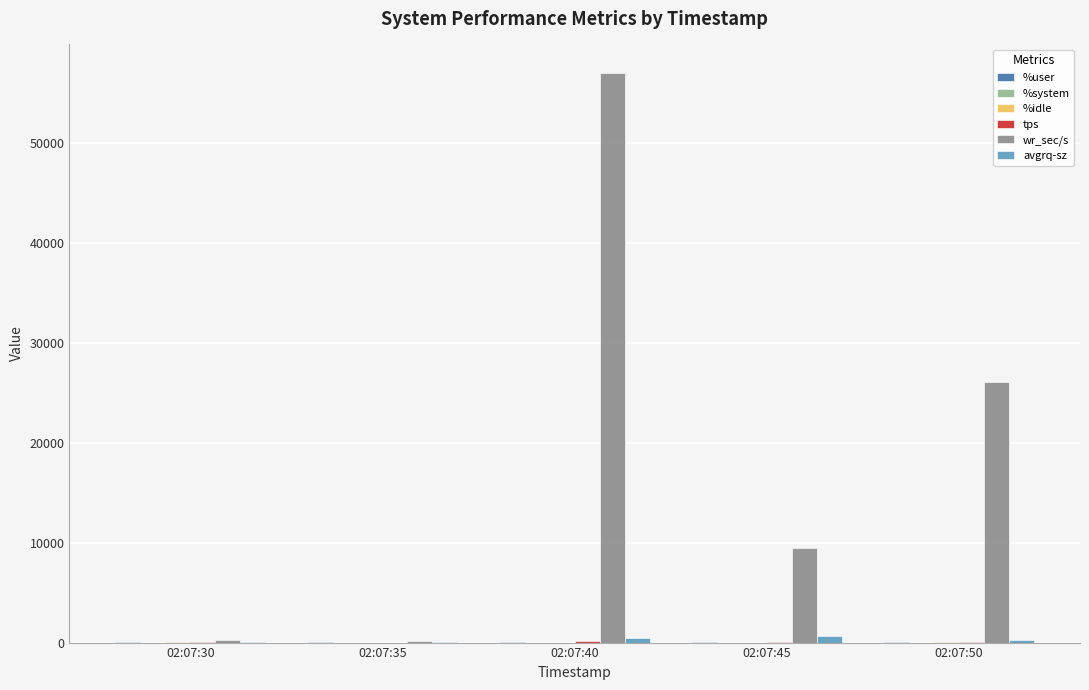

Which series has the largest total across all categories?

wr_sec/s